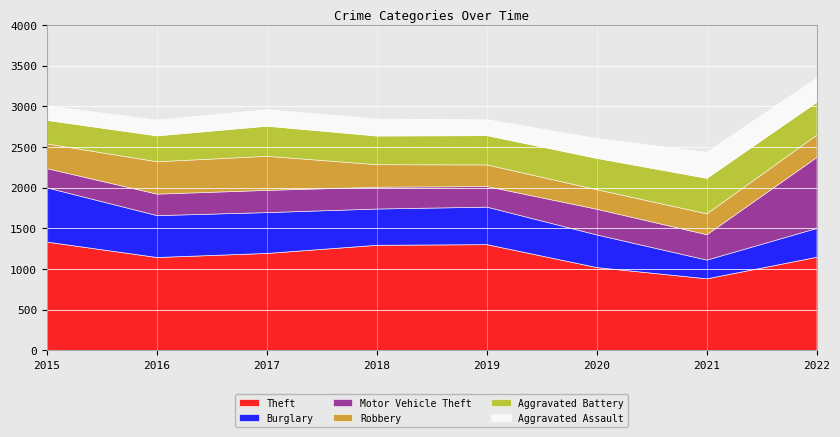

Which series has the widest spread of values?

Motor Vehicle Theft